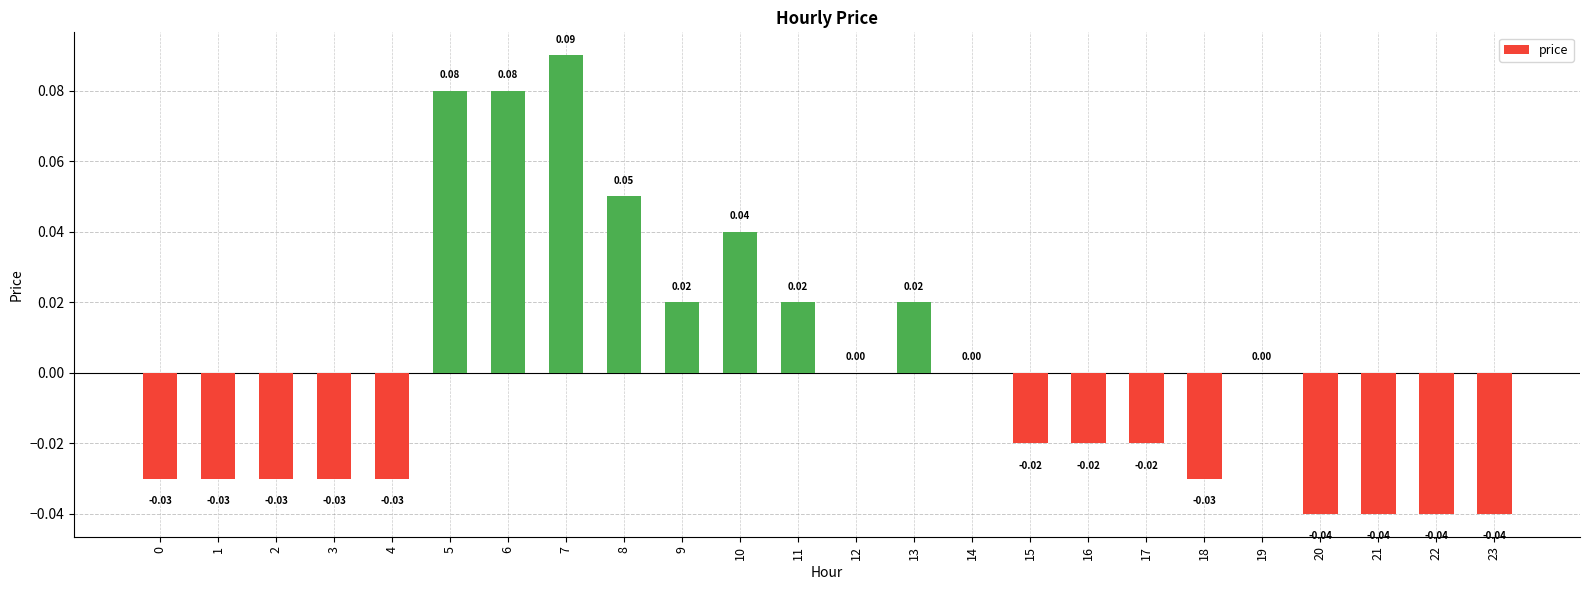

Is it true that the value at 19 is 0.1?

False